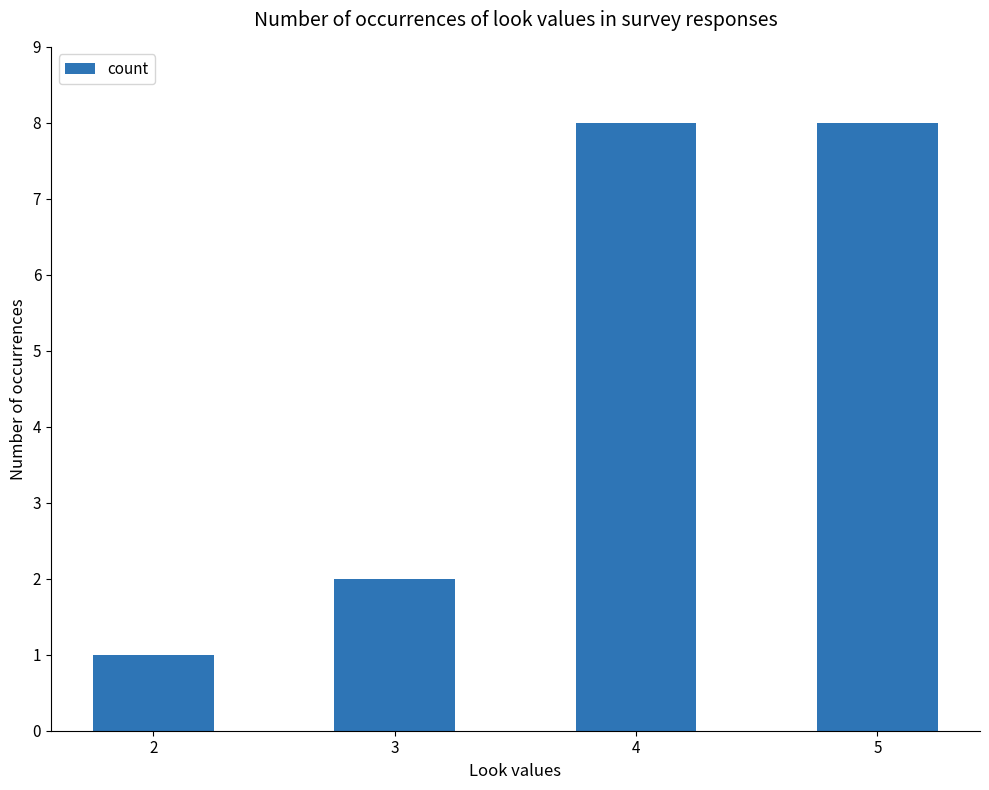

How many values are between 2 and 8?

3